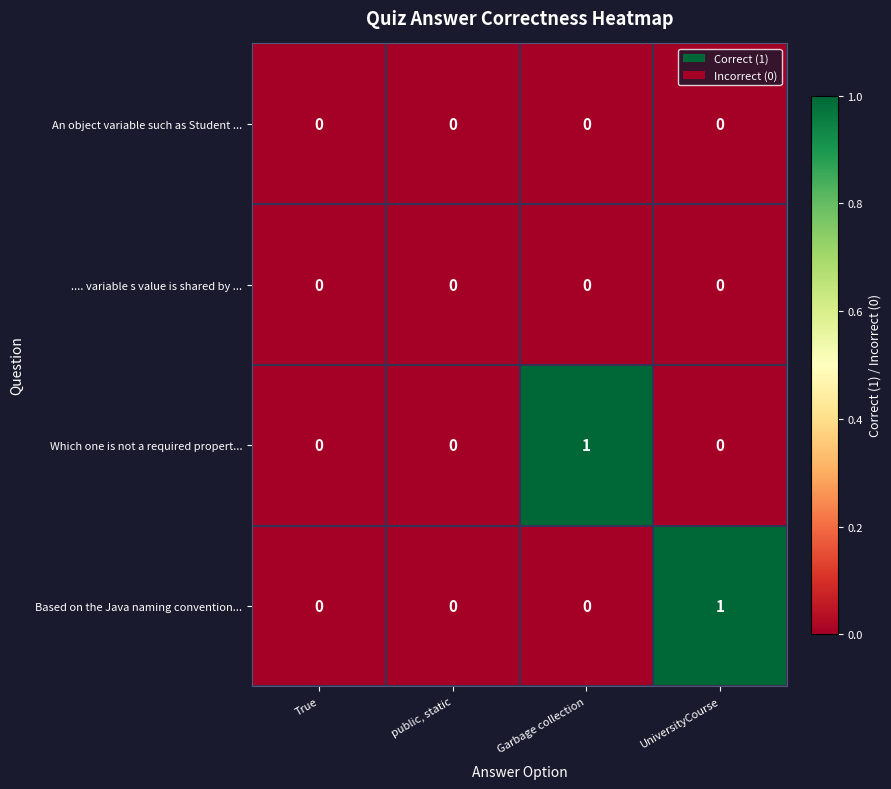

The value of An object variable such as Student ... at True is 0. True or false?

True